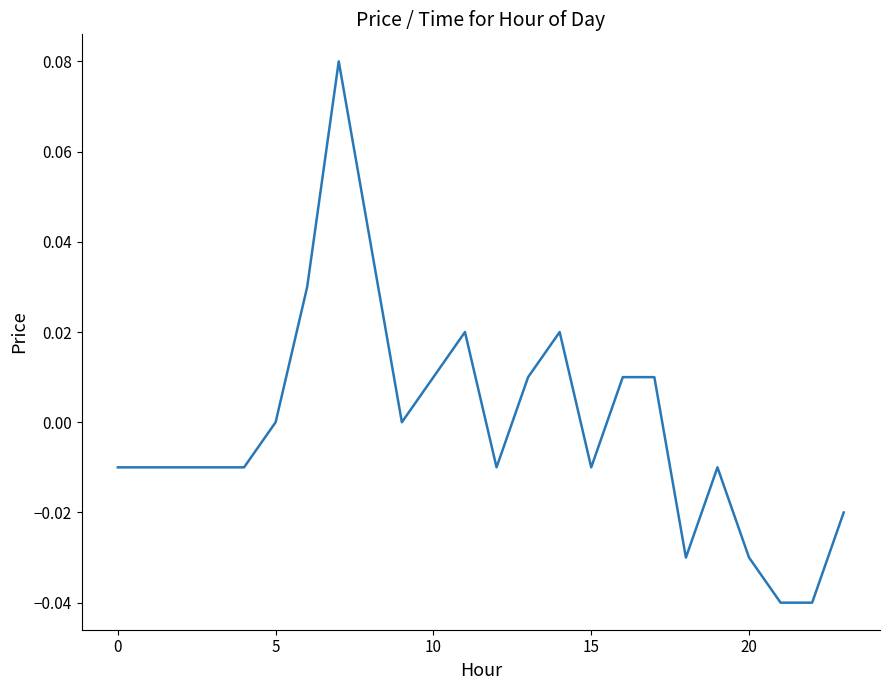

Where is the first local minimum?

9